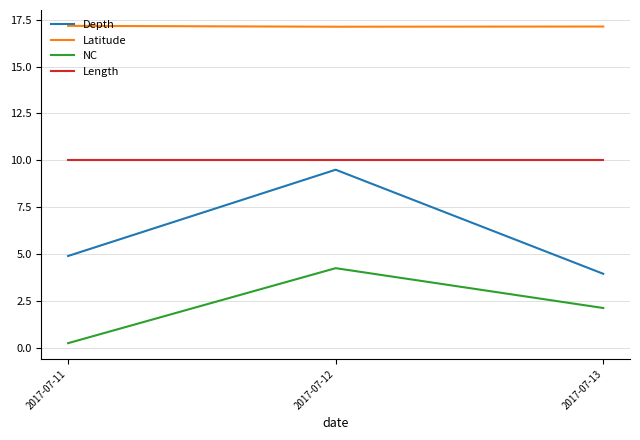

Rank the series by their average value, from lowest to highest.

NC, Depth, Length, Latitude